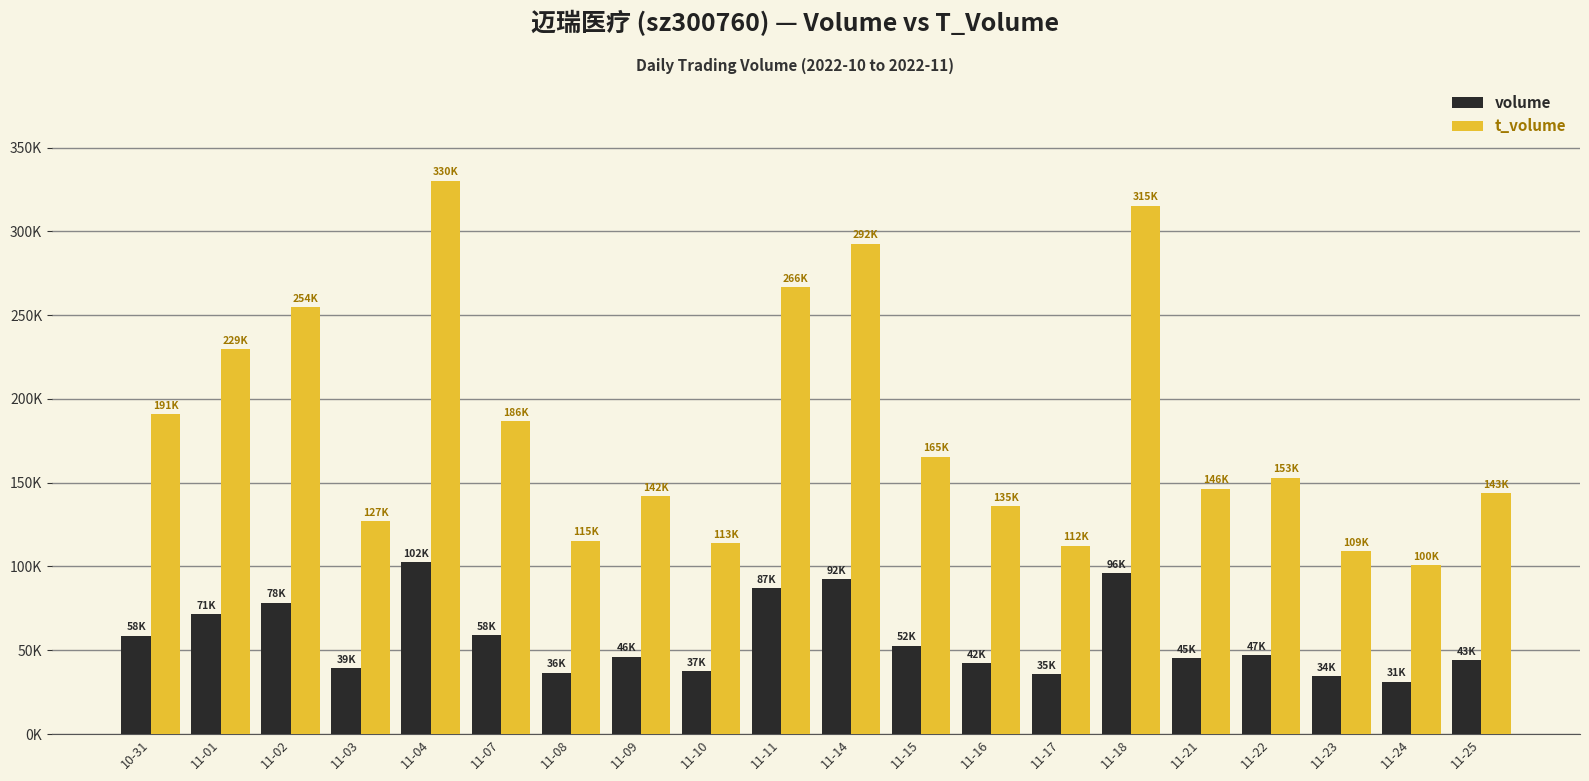

What is the difference between the second highest and second lowest values in the volume series?

61598